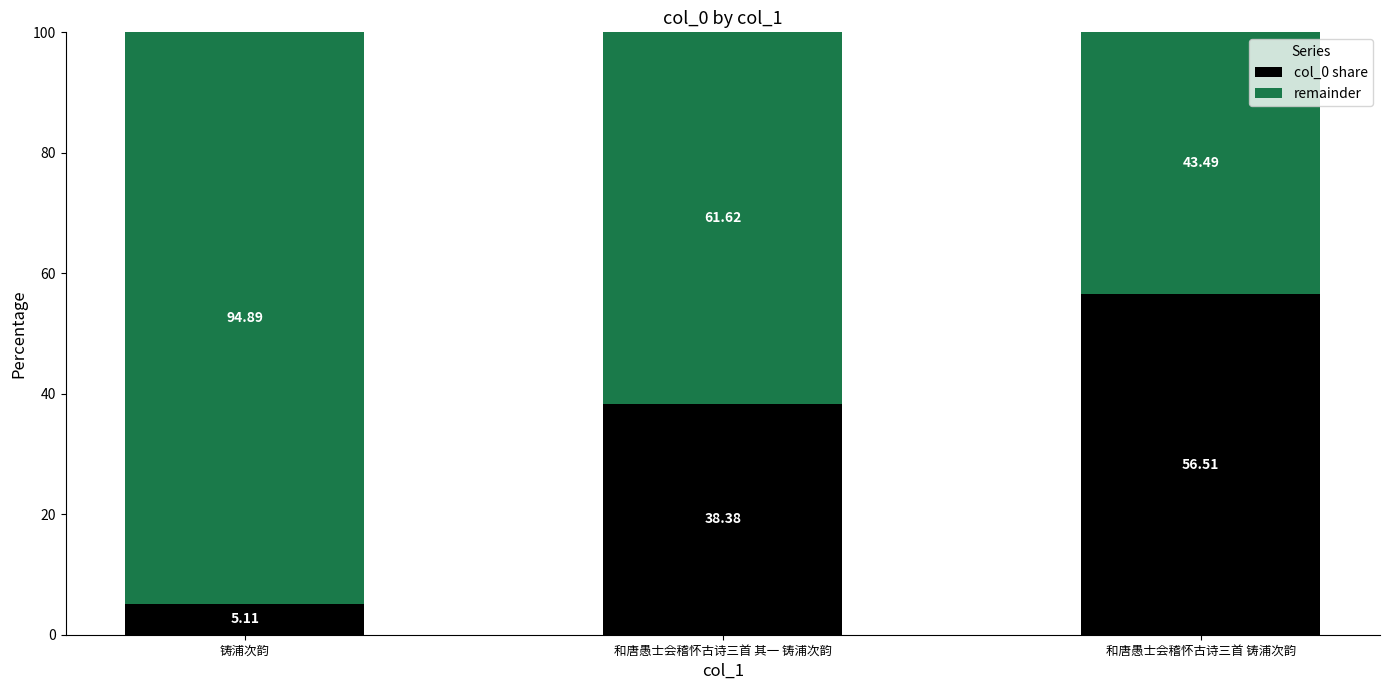

What is the sum of all col_0 share values?

100.0